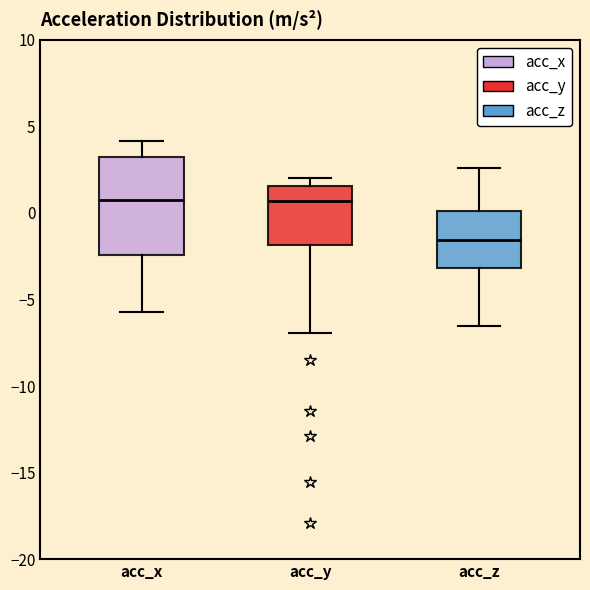

Which box has the lowest median line?

acc_z